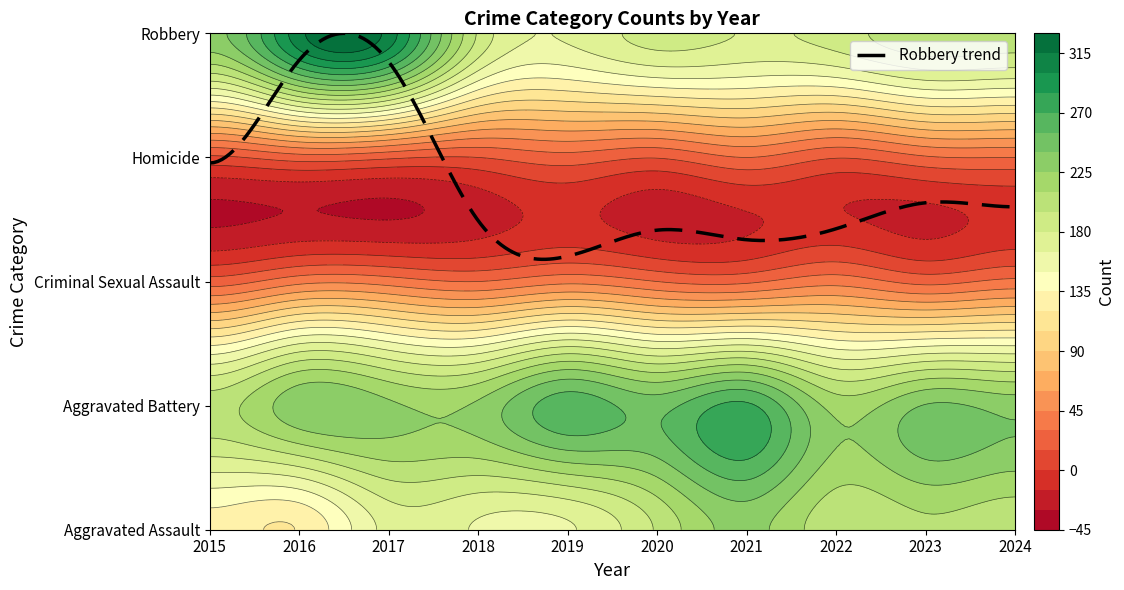

What is the sum of the Robbery values at 2022 and 2019?

354